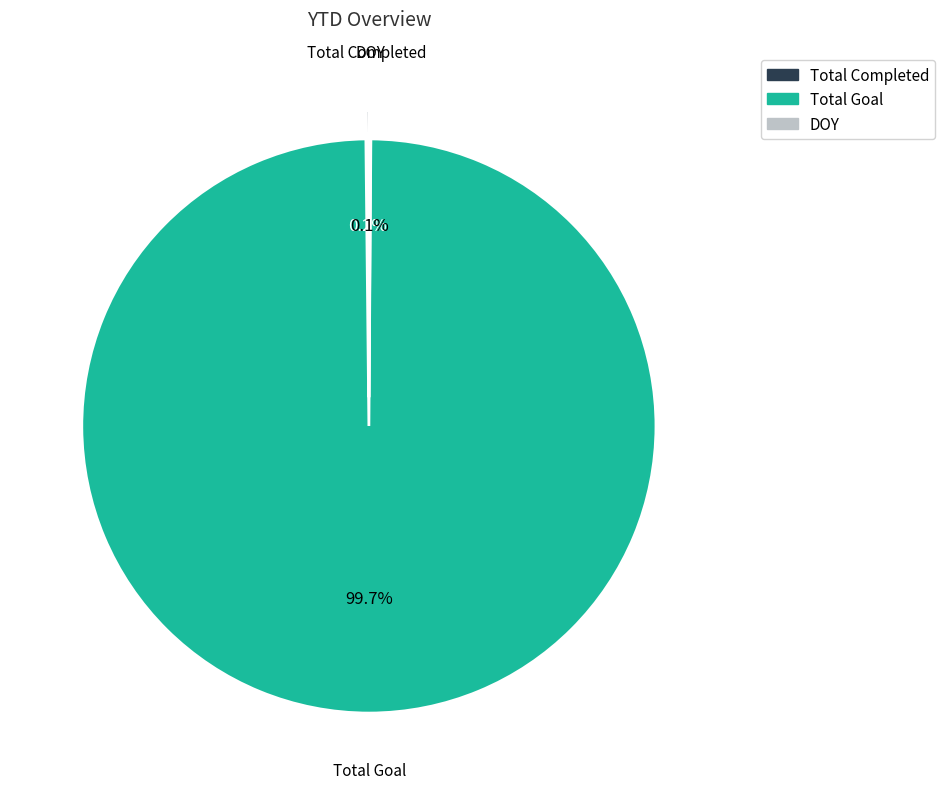

Which slice represents more than half of the pie?

Total Goal